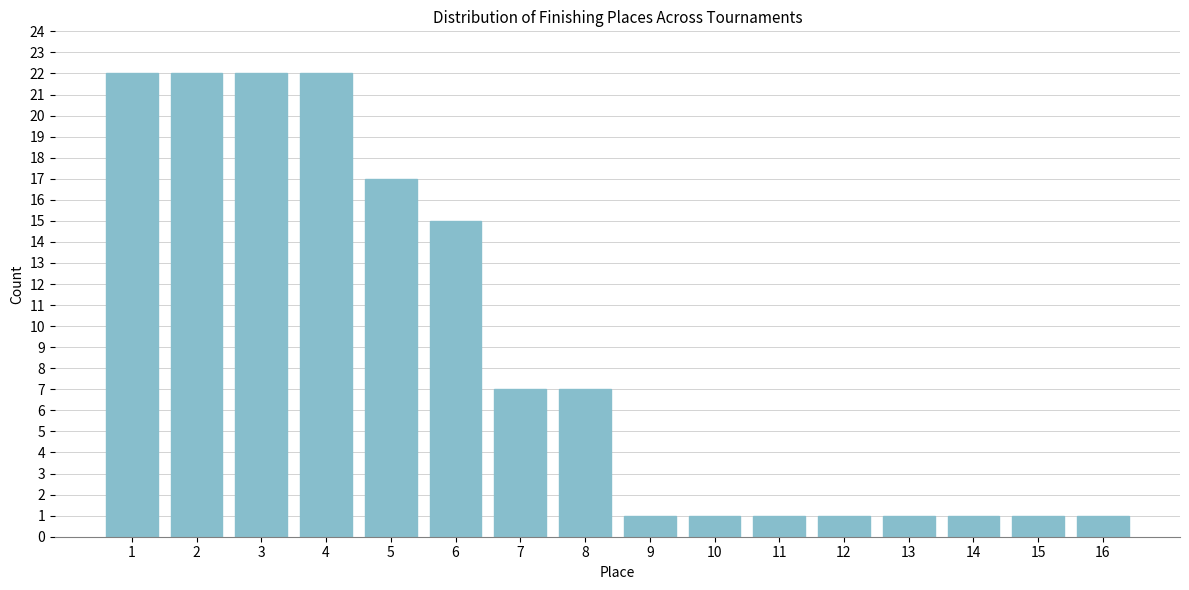

Reading left to right, what are all the values shown in this chart?

1=22	2=22	3=22	4=22	5=17	6=15	7=7	8=7	9=1	10=1	11=1	12=1	13=1	14=1	15=1	16=1